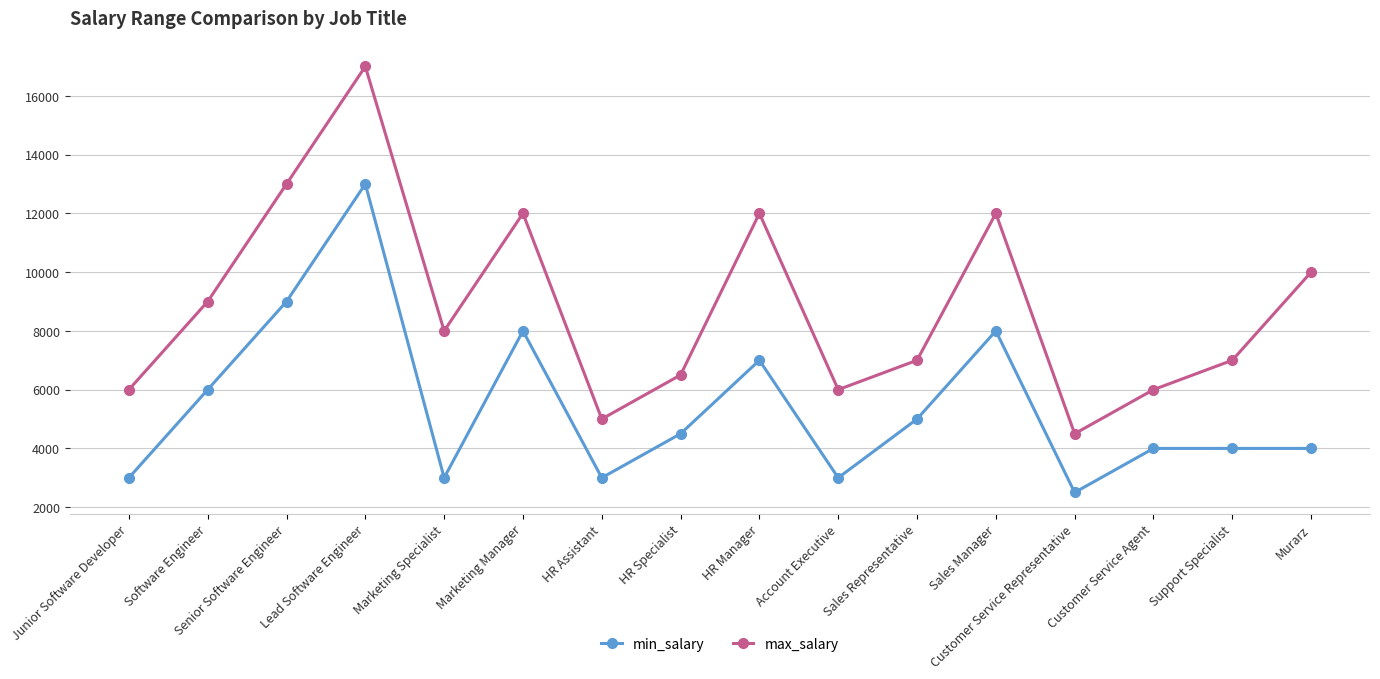

The max_salary series shows 9614 at Sales Representative. True or false?

False